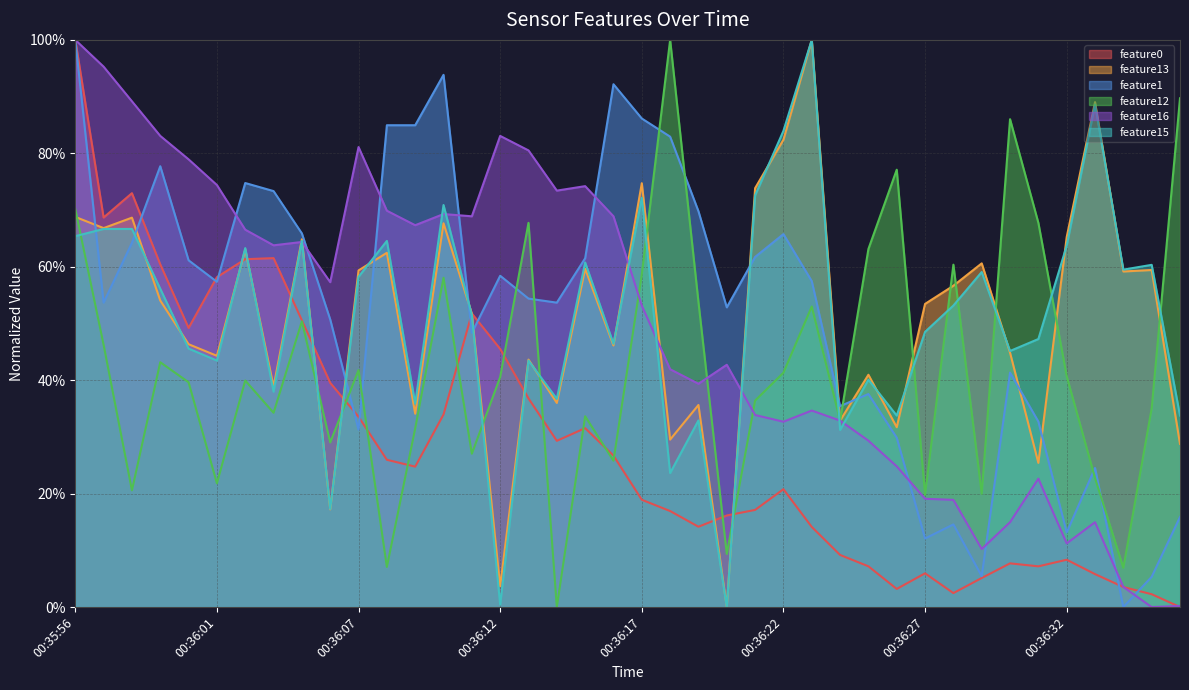

Reading left to right, list all the values displayed in this chart.

feature0: 1.0	0.7	0.7	0.6	0.5	0.6	0.6	0.6	0.5	0.4	0.3	0.3	0.2	0.3	0.5	0.5	0.4	0.3	0.3	0.3	0.2	0.2	0.1	0.2	0.2	0.2	0.1	0.1	0.1	0.0	0.1	0.0	0.1	0.1	0.1	0.1	0.1	0.0	0.0	0.0
feature13: 0.7	0.7	0.7	0.5	0.5	0.4	0.6	0.4	0.6	0.2	0.6	0.6	0.3	0.7	0.5	0.0	0.4	0.4	0.6	0.5	0.7	0.3	0.4	0.0	0.7	0.8	1.0	0.3	0.4	0.3	0.5	0.6	0.6	0.4	0.3	0.7	0.9	0.6	0.6	0.3
feature1: 1.0	0.5	0.6	0.8	0.6	0.6	0.7	0.7	0.7	0.5	0.3	0.8	0.8	0.9	0.5	0.6	0.5	0.5	0.6	0.9	0.9	0.8	0.7	0.5	0.6	0.7	0.6	0.4	0.4	0.3	0.1	0.1	0.1	0.4	0.3	0.1	0.2	0.0	0.1	0.2
feature12: 0.7	0.5	0.2	0.4	0.4	0.2	0.4	0.3	0.5	0.3	0.4	0.1	0.3	0.6	0.3	0.4	0.7	0.0	0.3	0.3	0.6	1.0	0.5	0.1	0.4	0.4	0.5	0.3	0.6	0.8	0.2	0.6	0.2	0.9	0.7	0.4	0.2	0.1	0.4	0.9
feature16: 1.0	1.0	0.9	0.8	0.8	0.7	0.7	0.6	0.6	0.6	0.8	0.7	0.7	0.7	0.7	0.8	0.8	0.7	0.7	0.7	0.5	0.4	0.4	0.4	0.3	0.3	0.3	0.3	0.3	0.2	0.2	0.2	0.1	0.1	0.2	0.1	0.1	0.0	0.0	0.0
feature15: 0.7	0.7	0.7	0.6	0.5	0.4	0.6	0.4	0.6	0.2	0.6	0.6	0.4	0.7	0.5	0.0	0.4	0.4	0.6	0.5	0.7	0.2	0.3	0.0	0.7	0.8	1.0	0.3	0.4	0.3	0.5	0.5	0.6	0.5	0.5	0.6	0.9	0.6	0.6	0.3